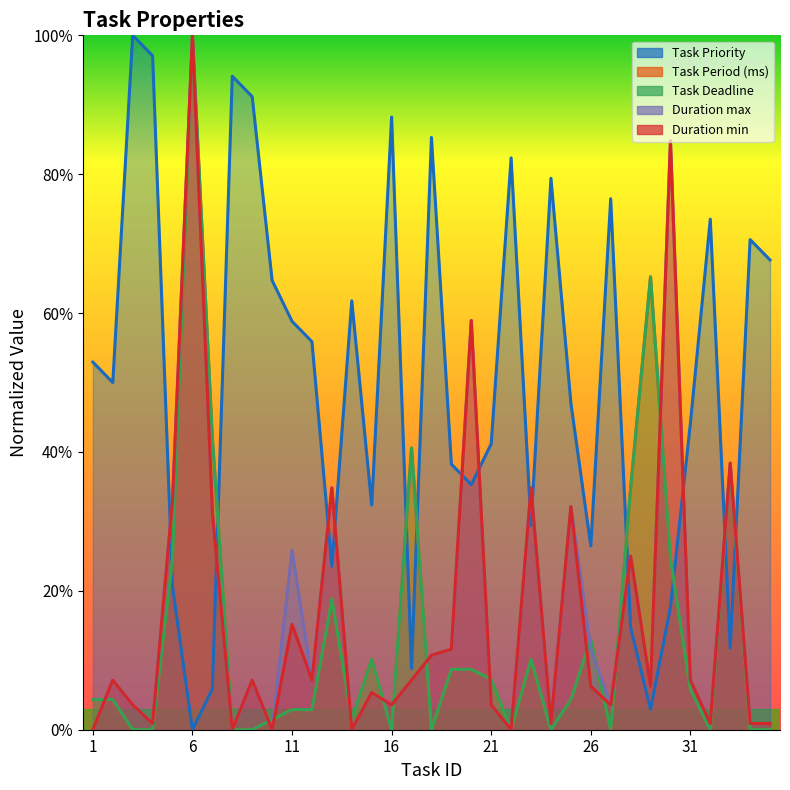

What is the difference between the second highest and minimum values in the Task Priority series?

1.0